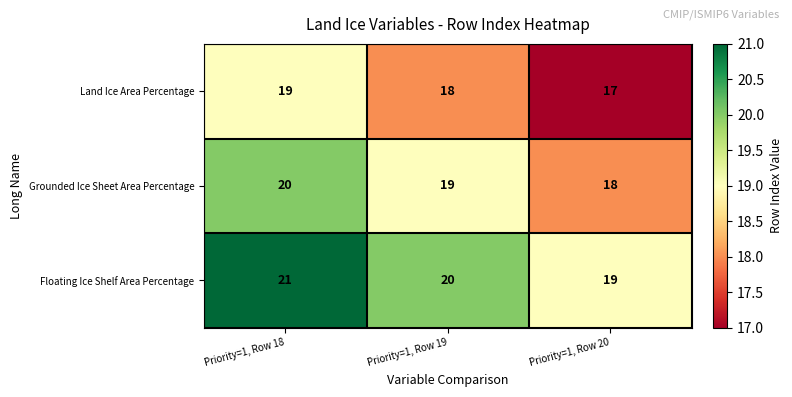

What is the maximum value shown in the chart?

21